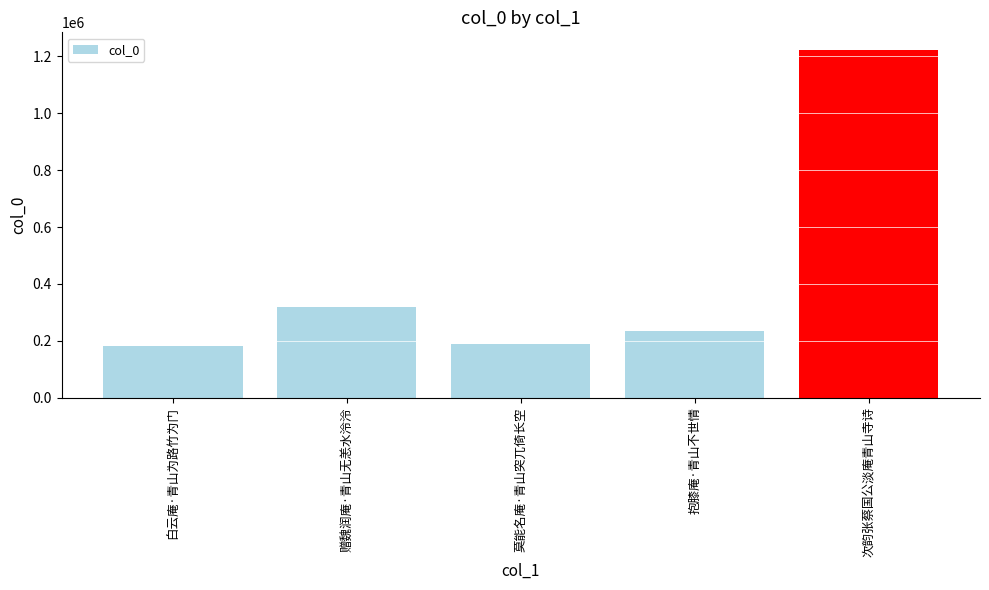

Reading left to right, what are all the values shown in this chart?

白云庵·青山为路竹为门=183016	赠魏润庵·青山无恙水泠泠=317531	莫能名庵·青山突兀倚长空=189563	抱膝庵·青山不世情=236034	次韵张蔡国公淡庵青山寺诗=1223769